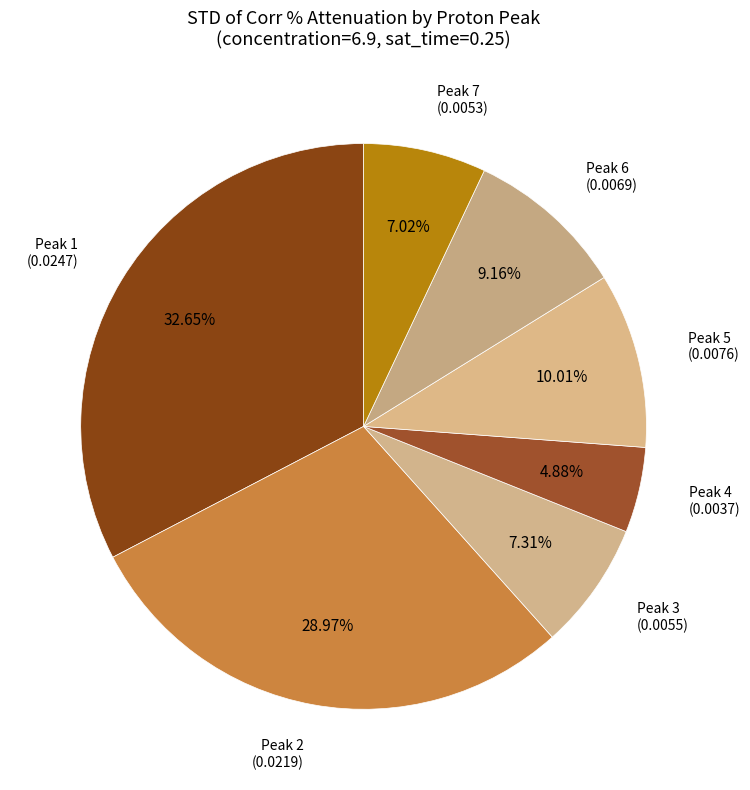

Is there a majority slice in this chart?

No